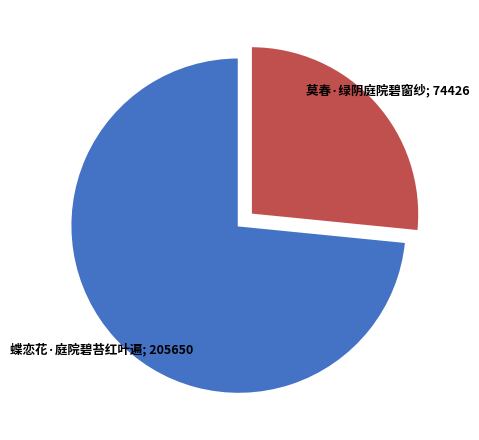

Is there any slice that represents more than half of the pie?

Yes